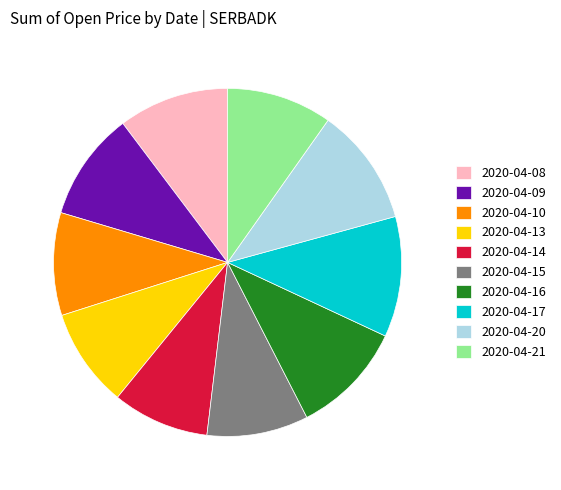

Does 2020-04-21 account for over 50% of the chart?

No